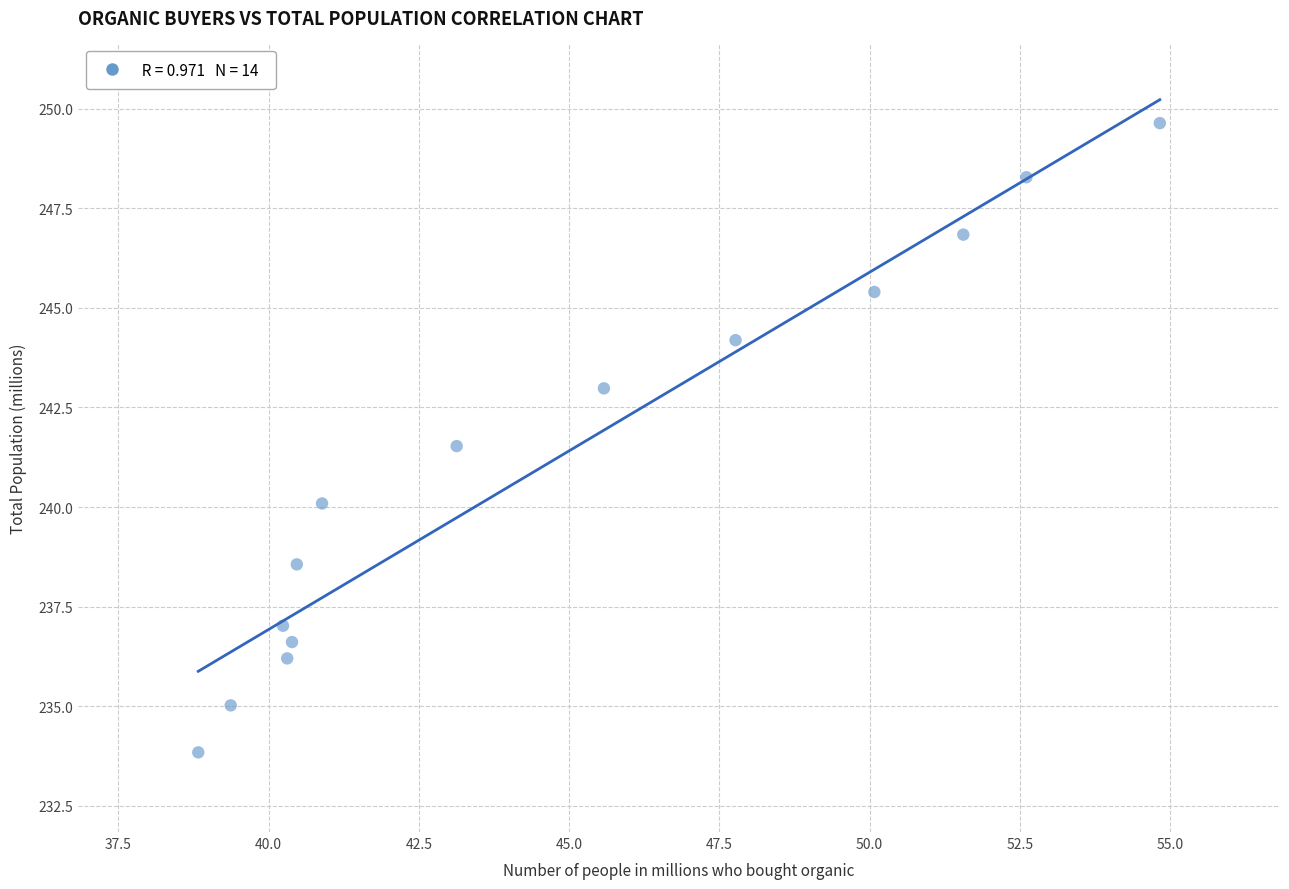

What Y value in the scatter plot is closest to 241?

241.5